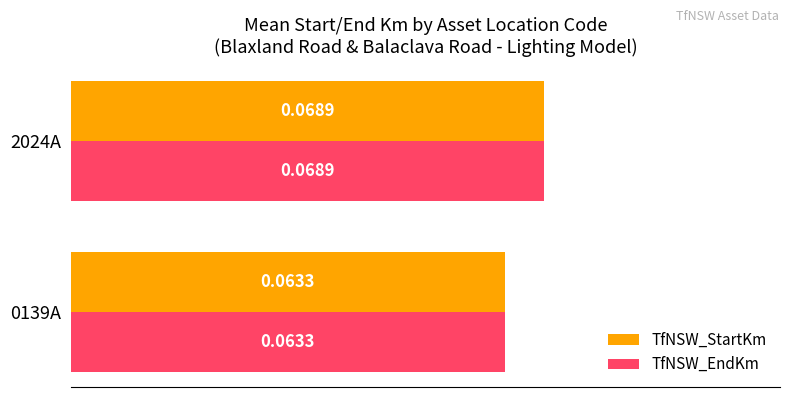

List the labels in order of TfNSW_StartKm value, largest first.

2024A, 0139A